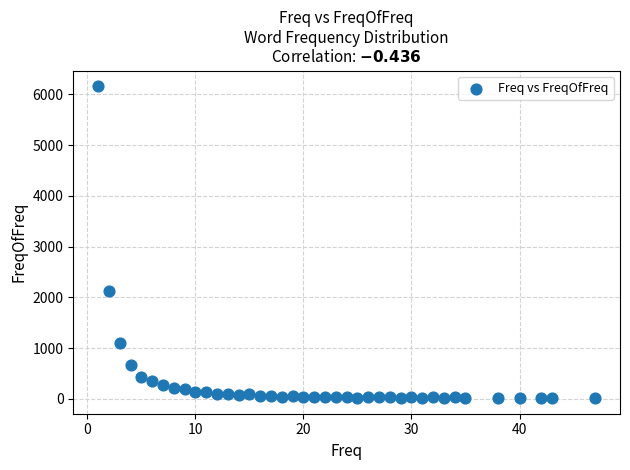

What is the range of X values (max minus min)?

46